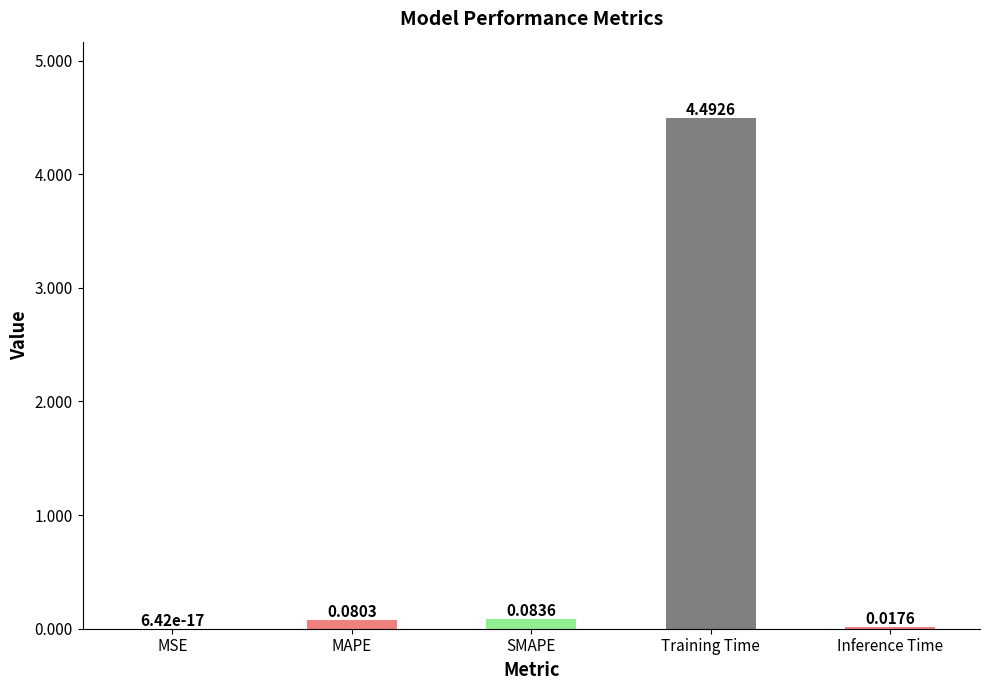

Which has a higher value, Inference Time or MSE?

Inference Time